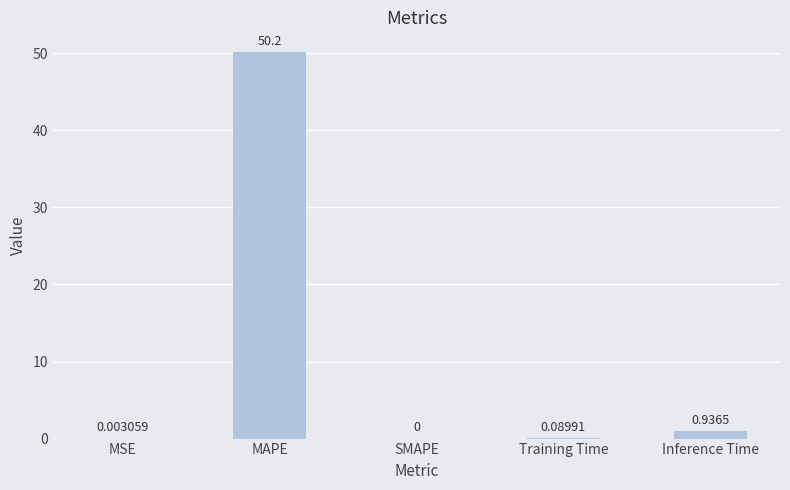

At which category does the chart reach its peak across all series?

MAPE